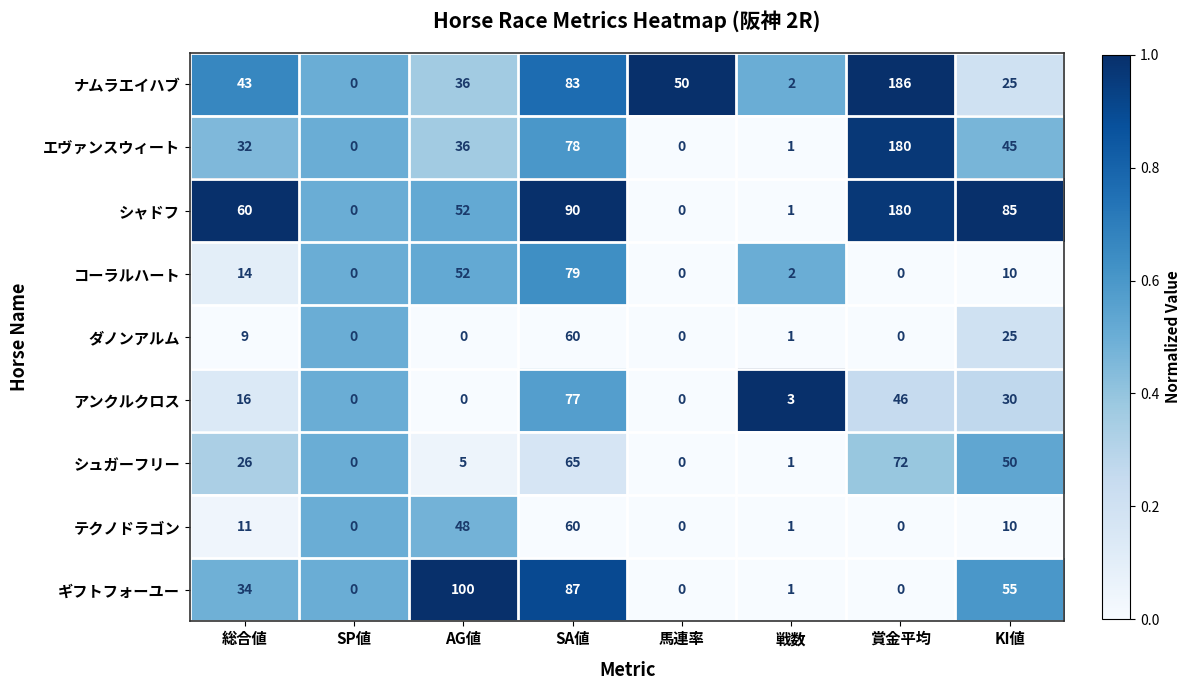

At which category is the sum across all series the highest?

SA値